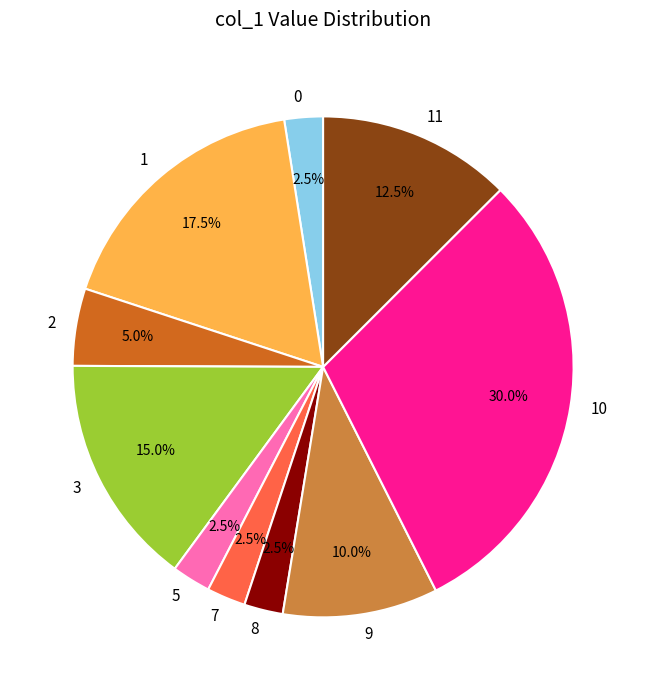

Is there a majority slice in this chart?

No